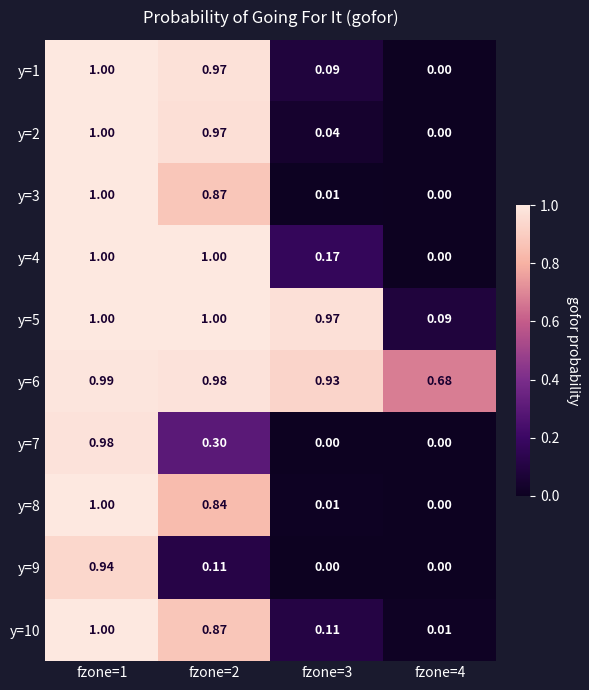

Is the value of y=1 at fzone=4 greater than the value of y=10 at fzone=2?

No